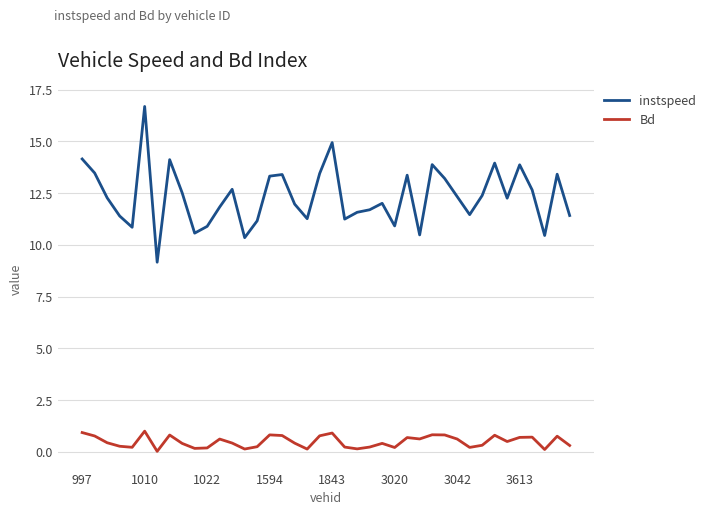

What are all the series names shown in the legend?

instspeed, Bd